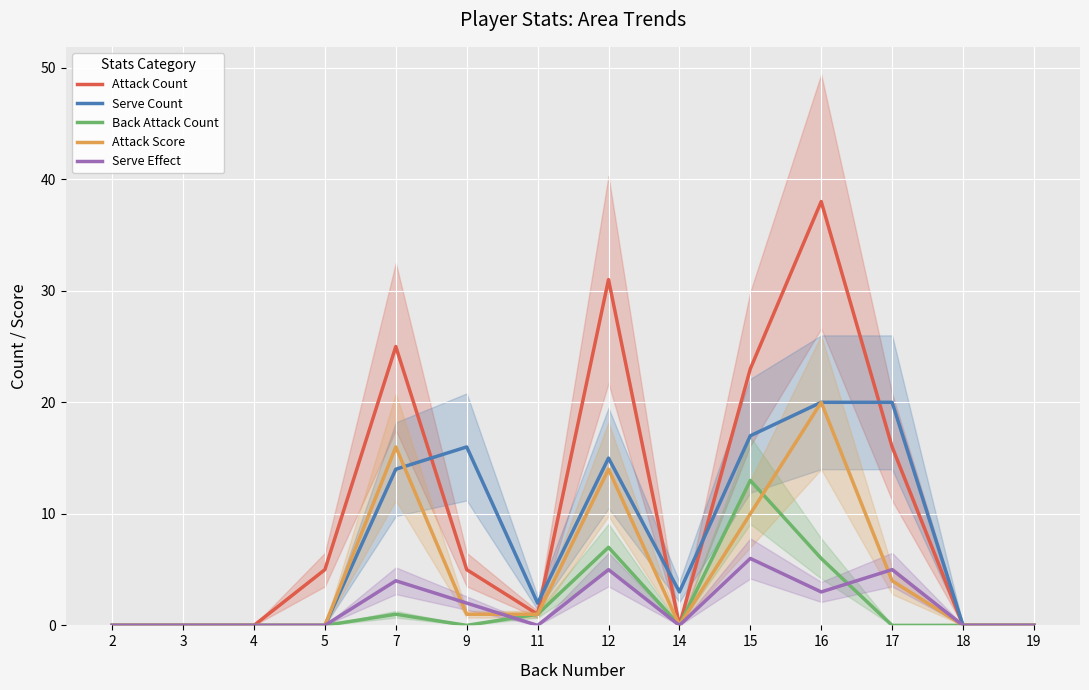

True or false: Attack Count and Back Attack Count intersect in this chart.

False